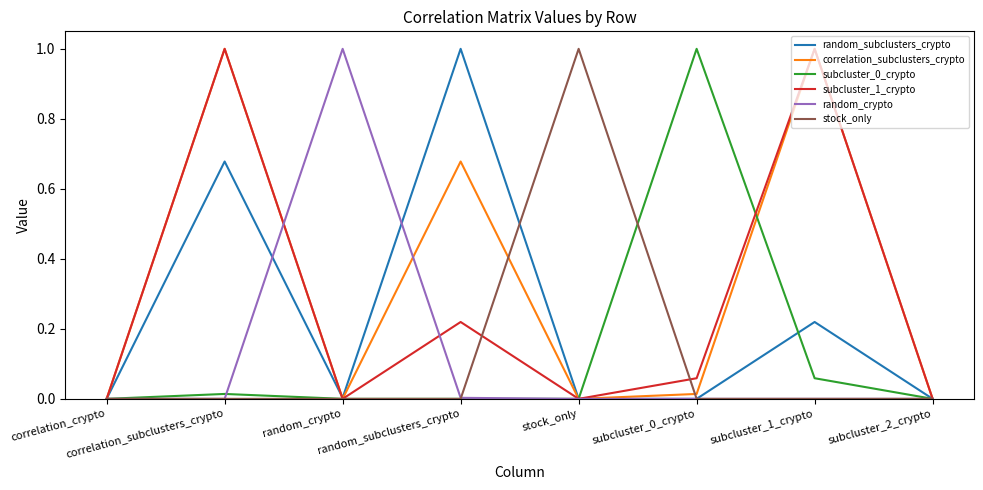

Reading left to right, extract all data points from this chart.

random_subclusters_crypto: 0.0	0.7	0.0	1.0	0.0	0.0	0.2	0.0
correlation_subclusters_crypto: 0.0	1.0	0.0	0.7	0.0	0.0	1.0	0.0
subcluster_0_crypto: 0.0	0.0	0.0	0.0	0.0	1.0	0.1	0.0
subcluster_1_crypto: 0.0	1.0	0.0	0.2	0.0	0.1	1.0	0.0
random_crypto: 0.0	0.0	1.0	0.0	0.0	0.0	0.0	0.0
stock_only: 0.0	0.0	0.0	0.0	1.0	0.0	0.0	0.0